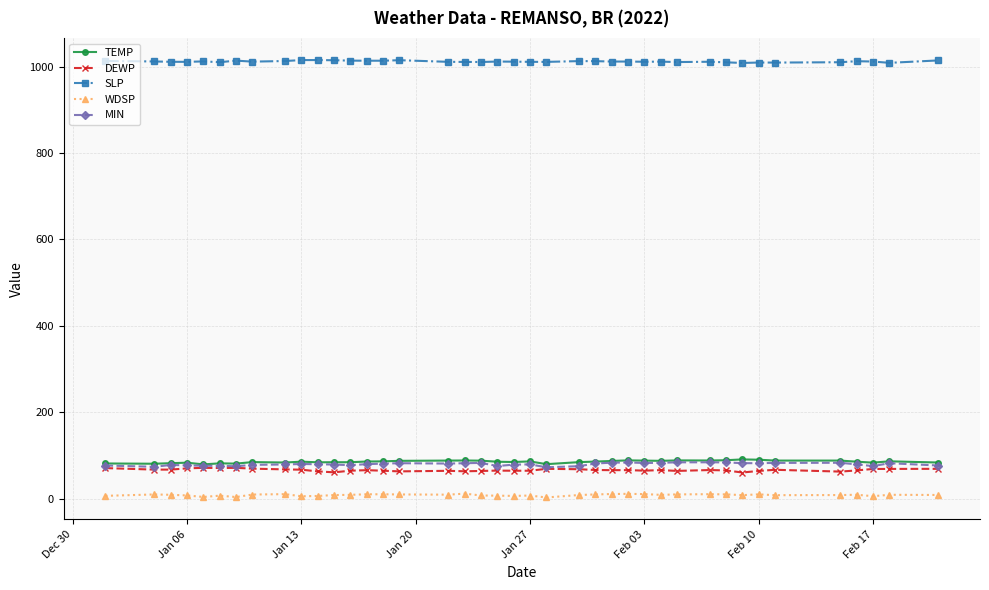

True or false: SLP and MIN cross at least once.

False